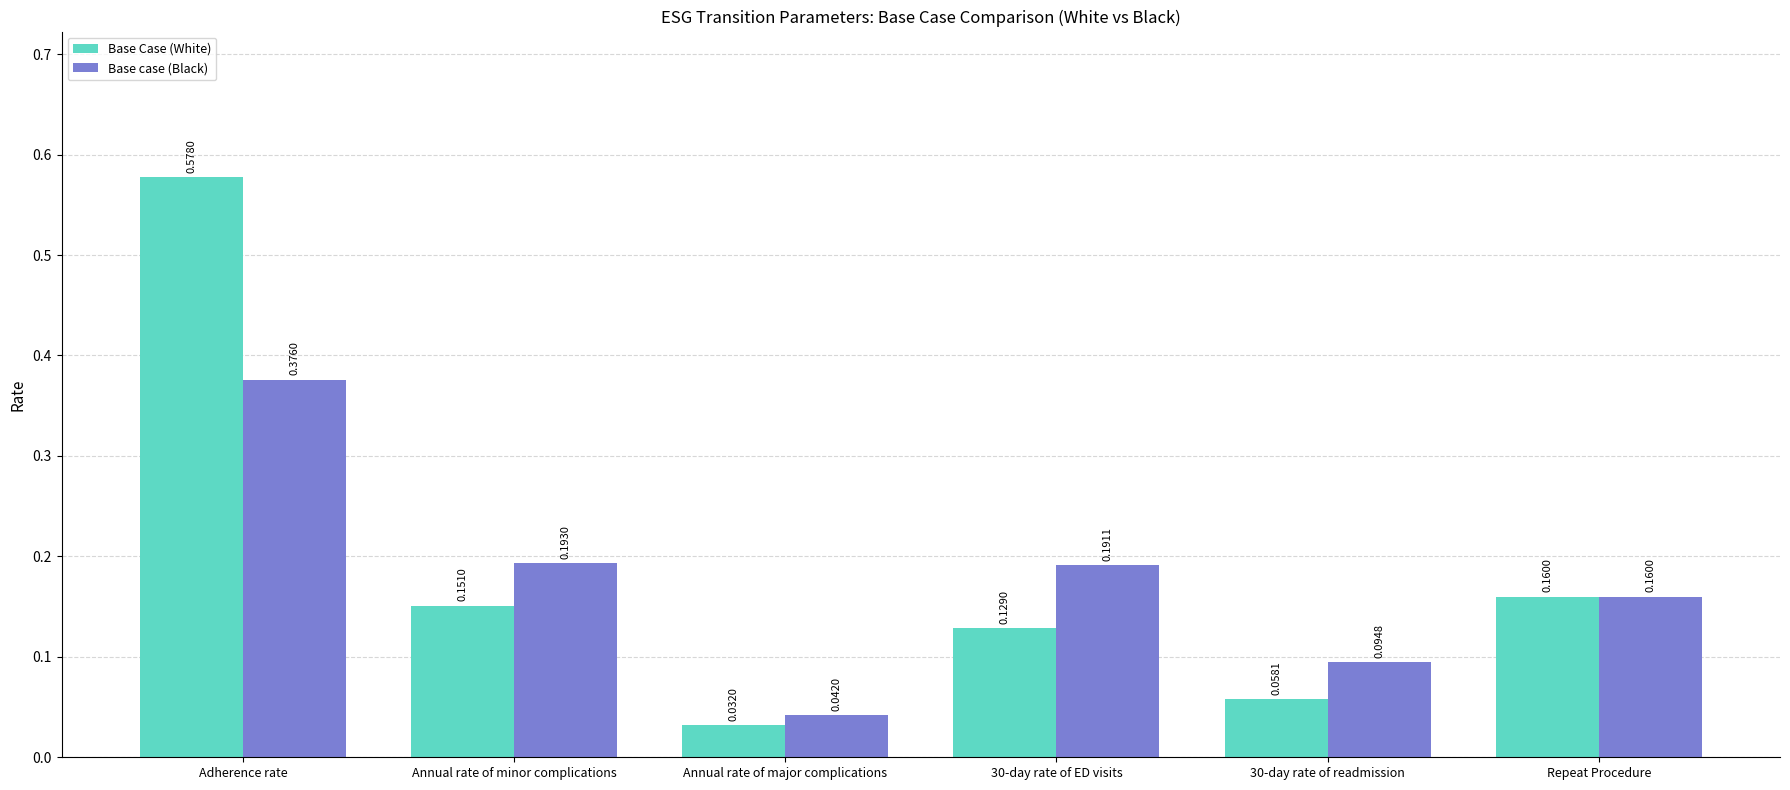

What is the sum of all Base Case (White) values?

1.1